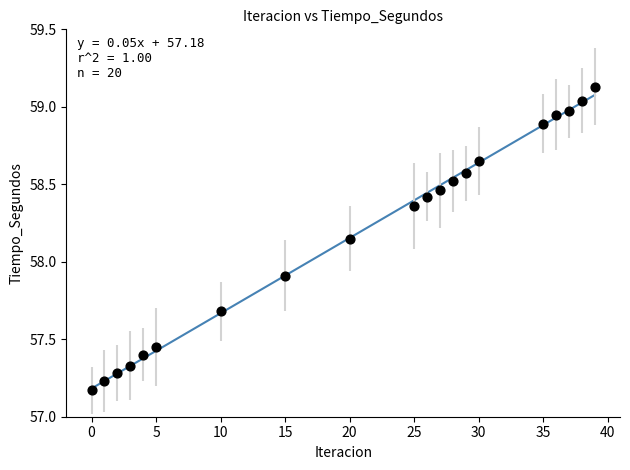

What is the range of X values (max minus min)?

39.0